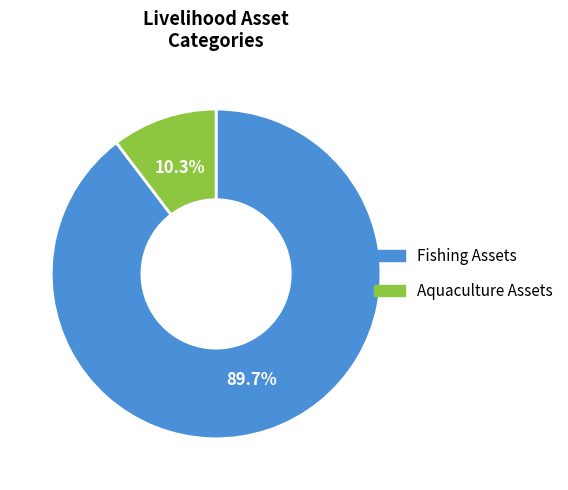

Which category has the biggest portion of the pie?

Fishing Assets